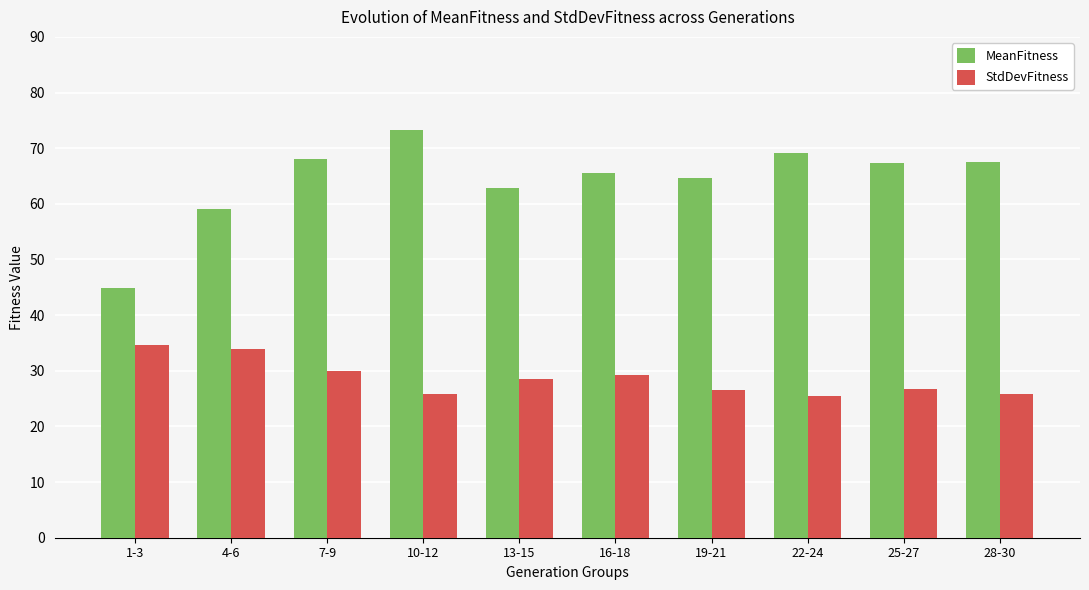

What is the difference between the highest and lowest values at 1-3?

10.3